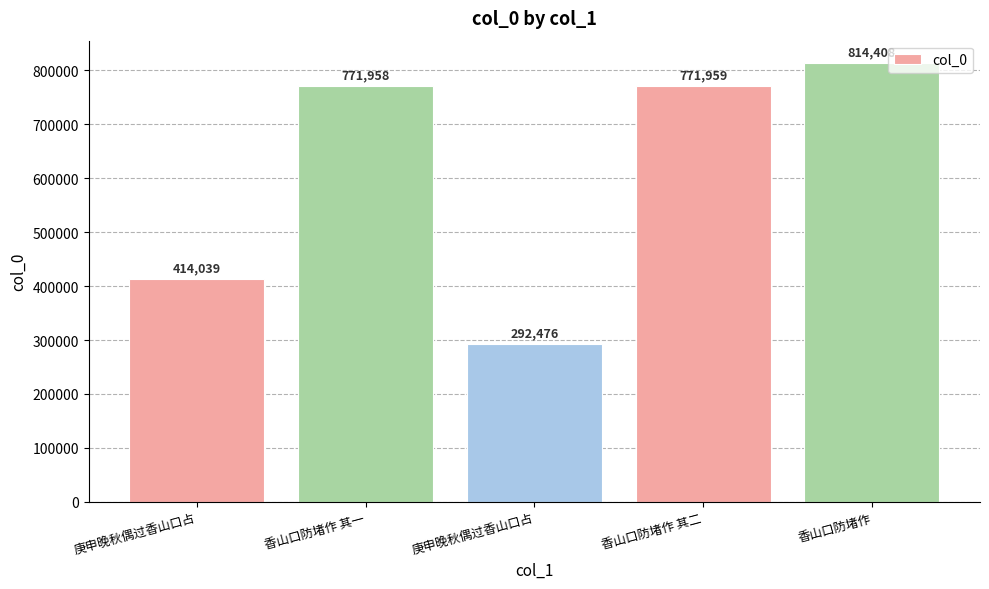

The value at 香山口防堵作 其一 is 1141874. True or false?

False